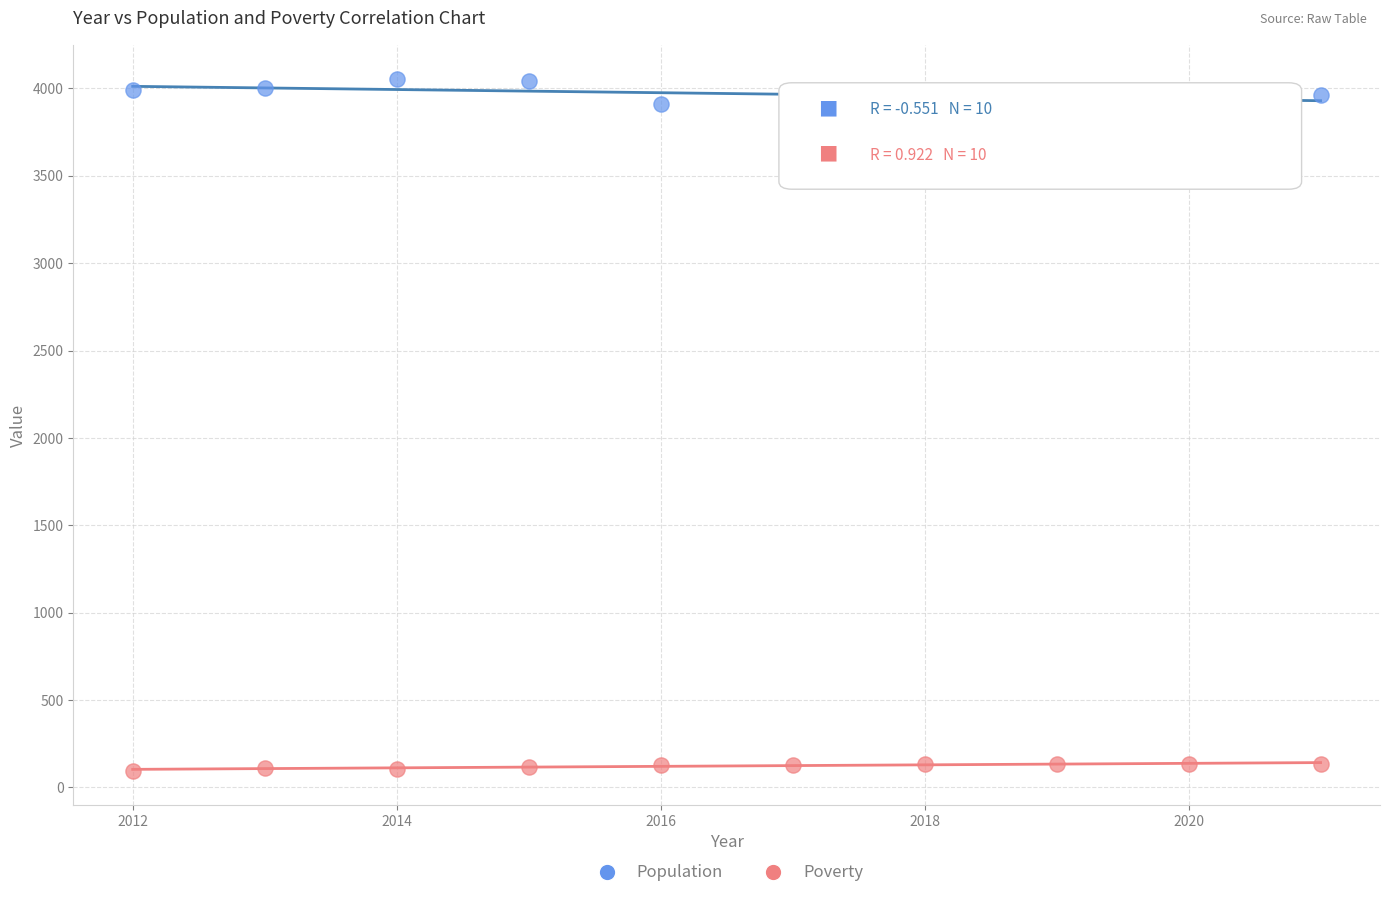

What are all the series names shown in the legend?

Population, Poverty